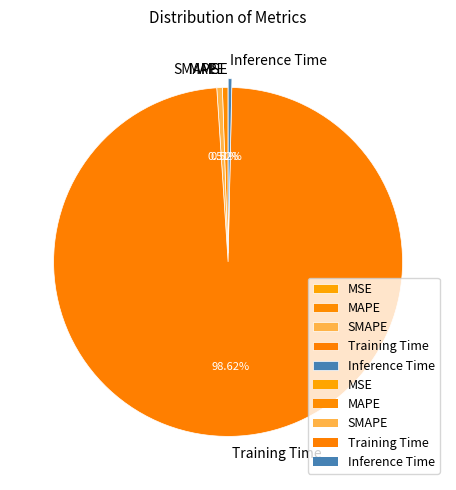

Does any single category account for the majority?

Yes